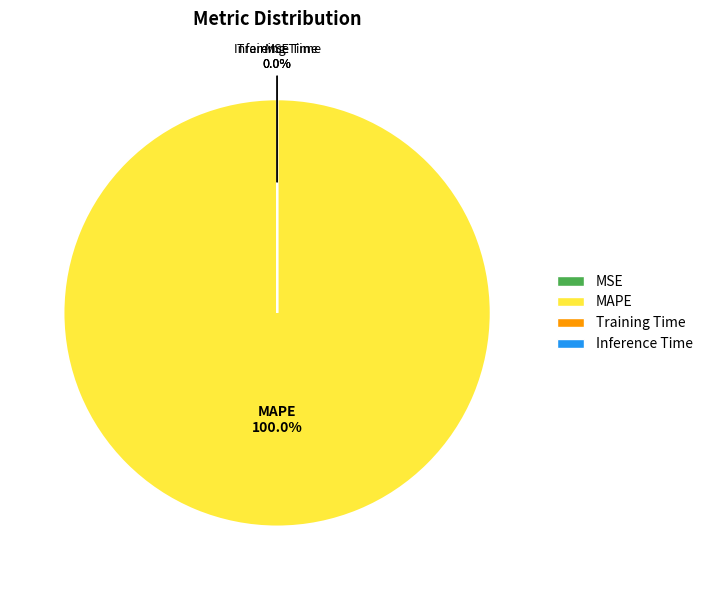

Is there any slice that represents more than half of the pie?

Yes